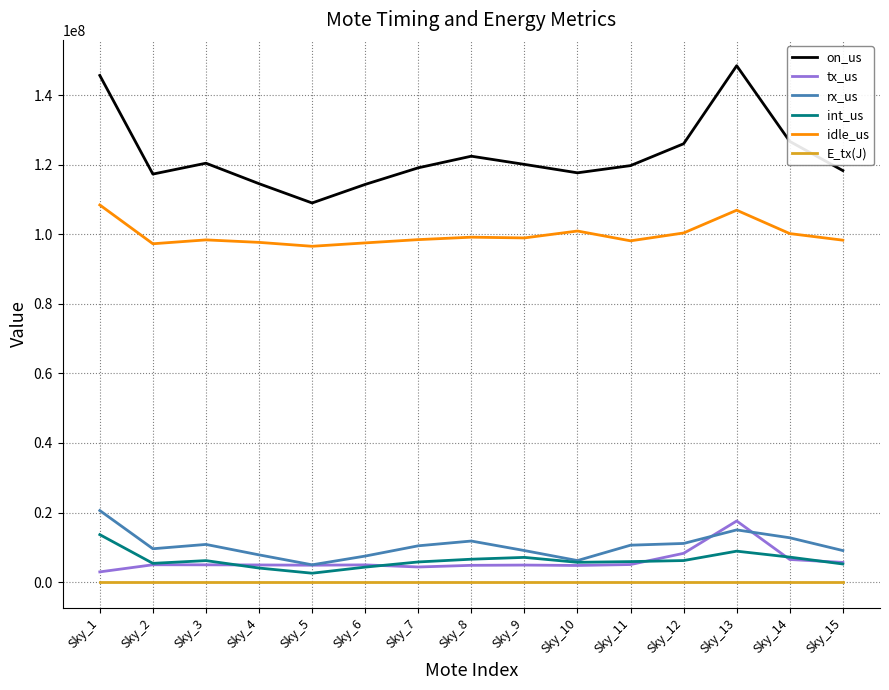

What is the average value of the tx_us series?

5989029.9